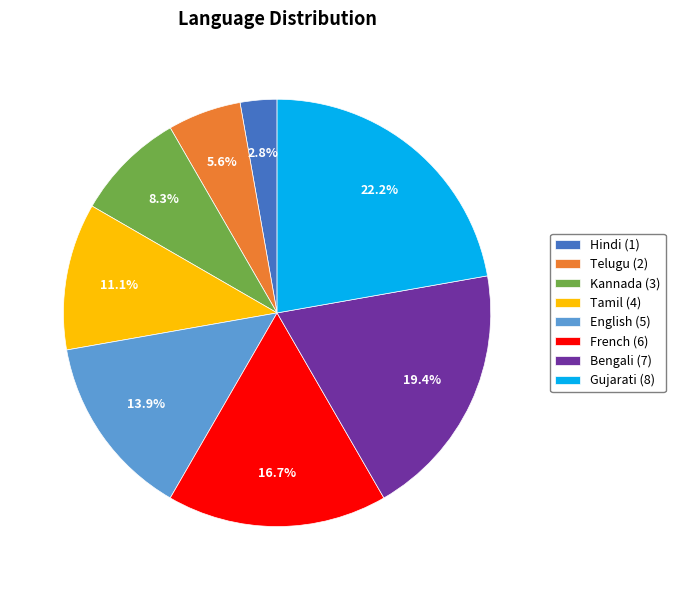

To the nearest percent, what is the difference between the largest and smallest slice percentages?

19%